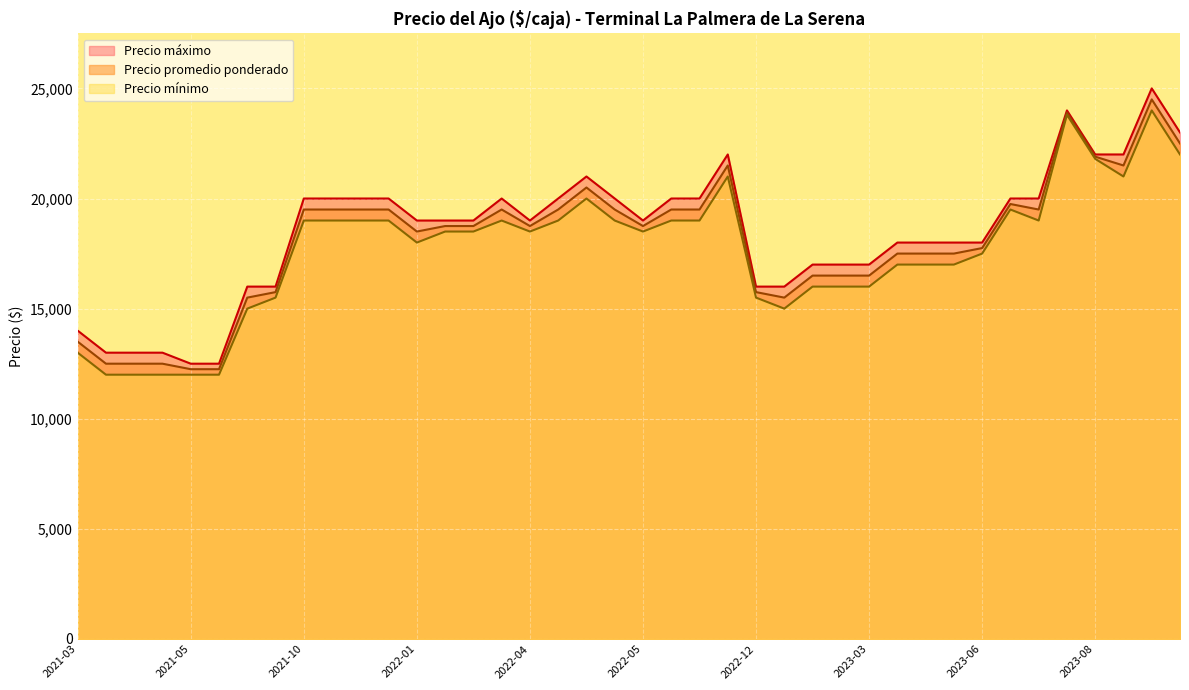

Which has a higher value, 2022-02-08 or 2022-01-04?

2022-02-08